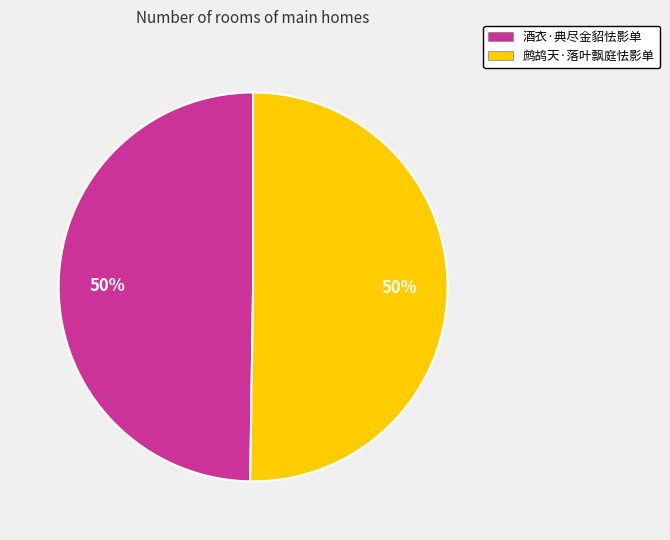

To the nearest percent, what is the combined percentage of 酒衣·典尽金貂怯影单 and 鹧鸪天·落叶飘庭怯影单?

100%